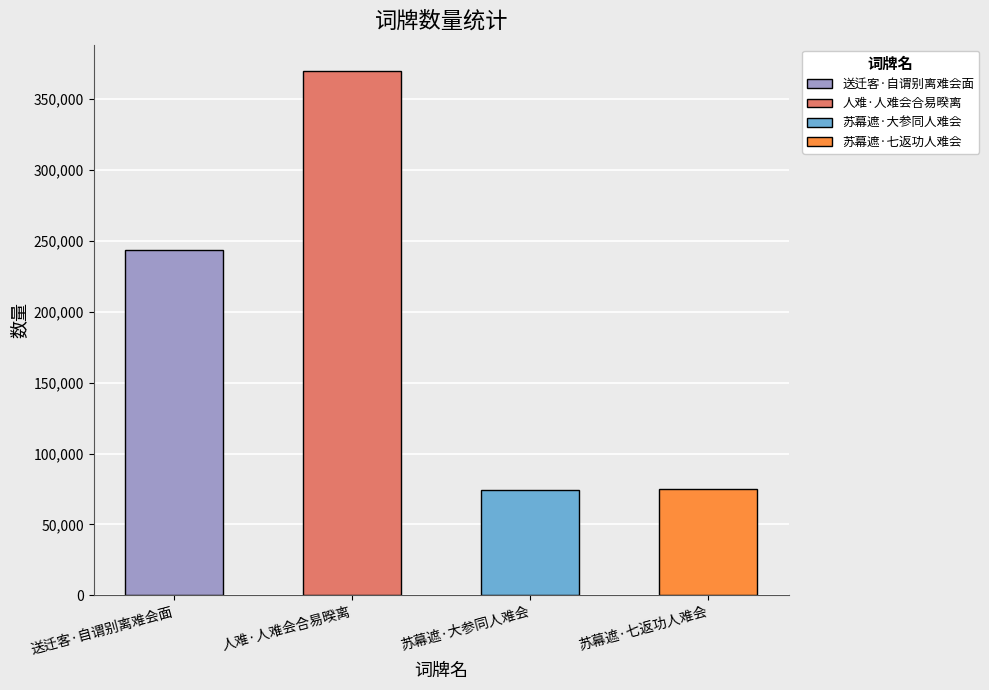

Count the number of values greater than 243298.

1